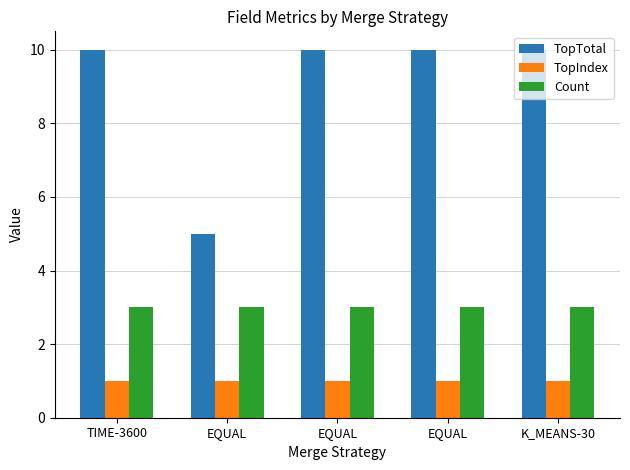

Reading left to right, transcribe all the data shown in this chart.

TopTotal: 10	5	10	10	10
TopIndex: 1	1	1	1	1
Count: 3	3	3	3	3